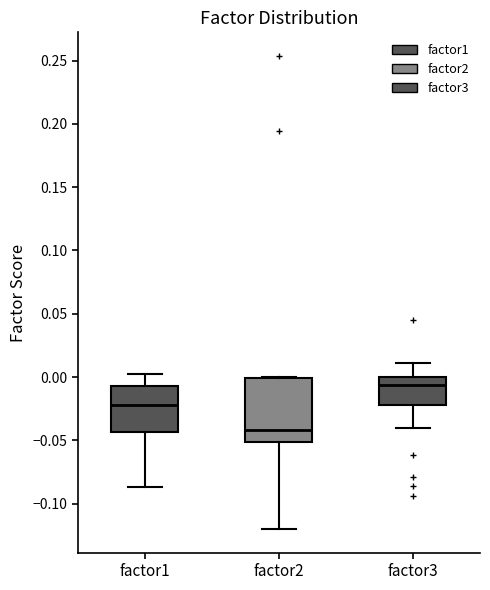

Reading left to right, transcribe this box plot: for each box, give where its median line is, the range the box spans, and where its two whiskers end, as read against the y-axis. The values are not printed on the chart, so give them approximately, as read against the axis.

factor1: median -0.020, box -0.045 to -0.005, whiskers -0.085 to 0.000
factor2: median -0.040, box -0.050 to 0.000, whiskers -0.120 to 0.000
factor3: median -0.005, box -0.020 to 0.000, whiskers -0.040 to 0.010